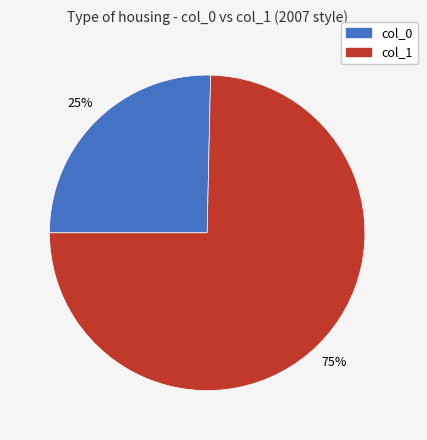

Which category has the biggest portion of the pie?

col_1